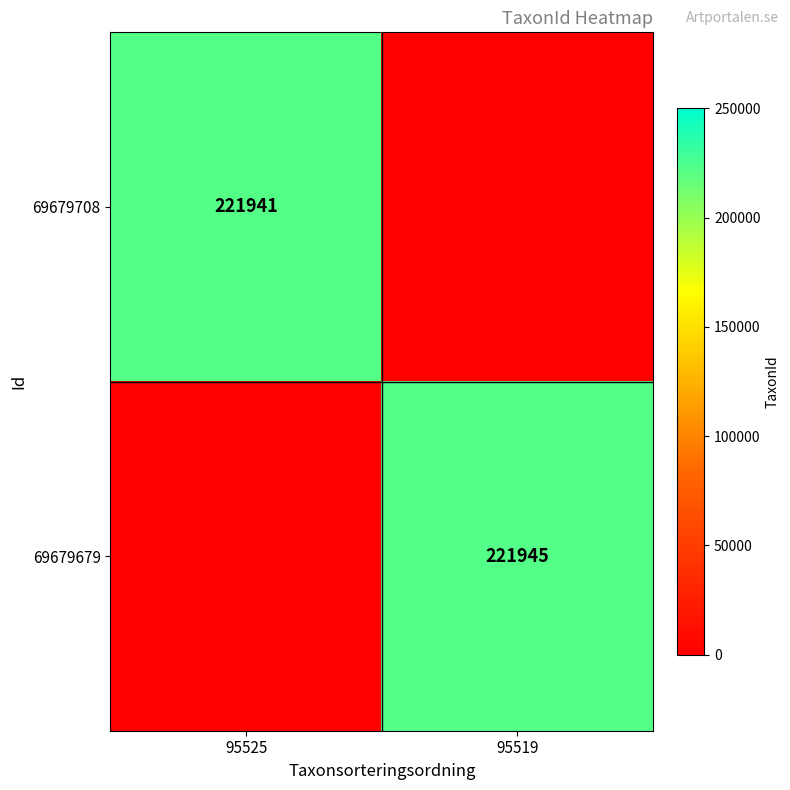

Is it true that 69679708 equals 145148 at 95525?

False